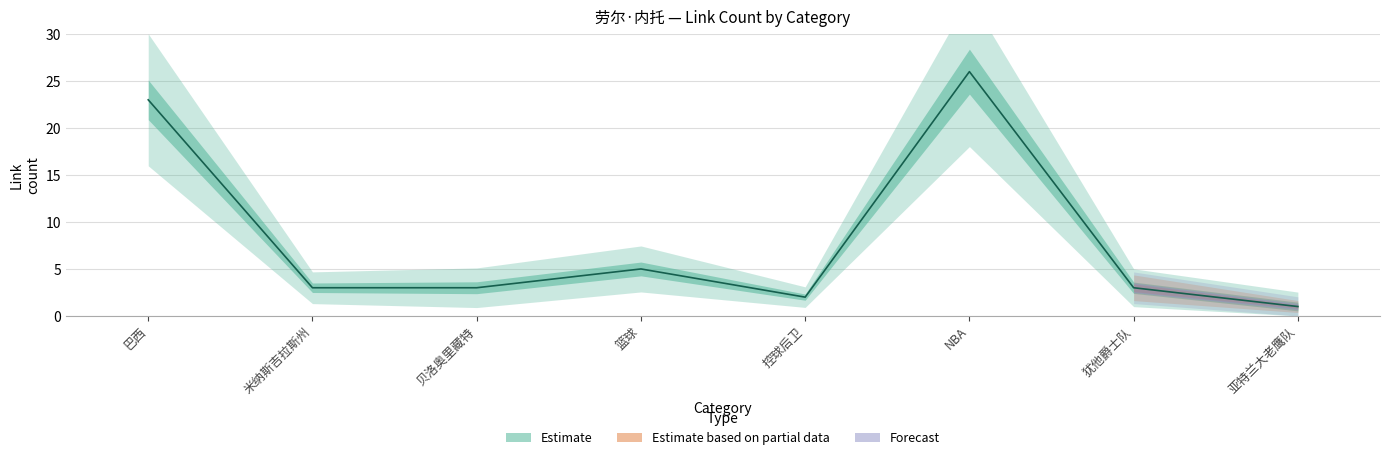

At which category does Estimate based on partial data reach its first local peak?

犹他爵士队